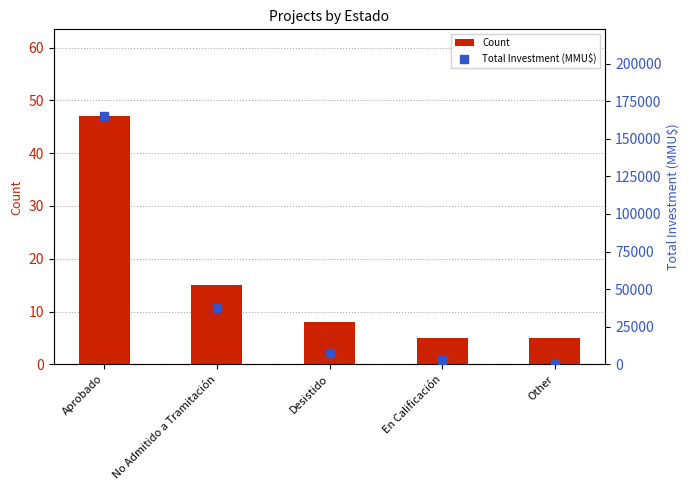

Which series has the largest total across all categories?

Total Investment (MMU$)